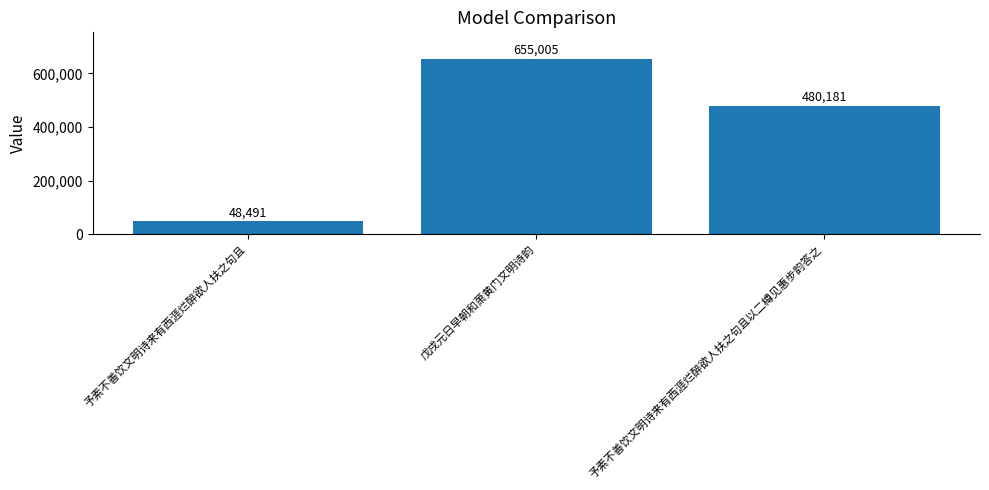

How many categories are shown in the chart?

3